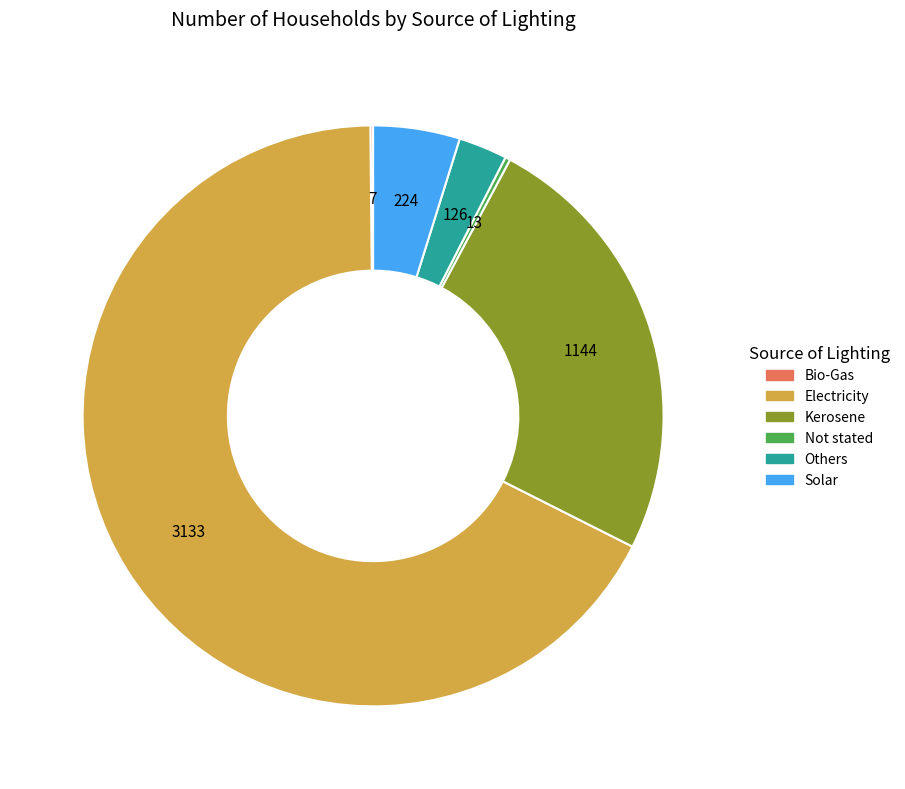

Is there any slice that represents more than half of the pie?

Yes